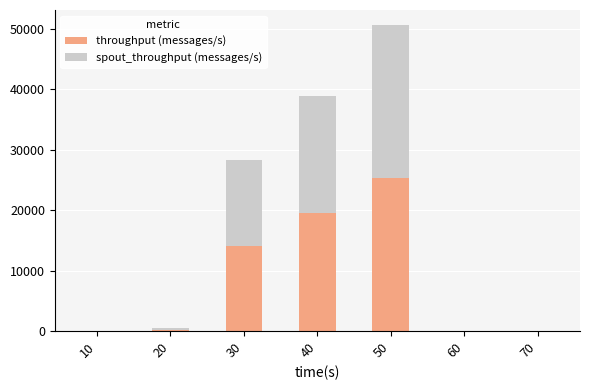

What is the sum of all throughput (messages/s) values?

59093